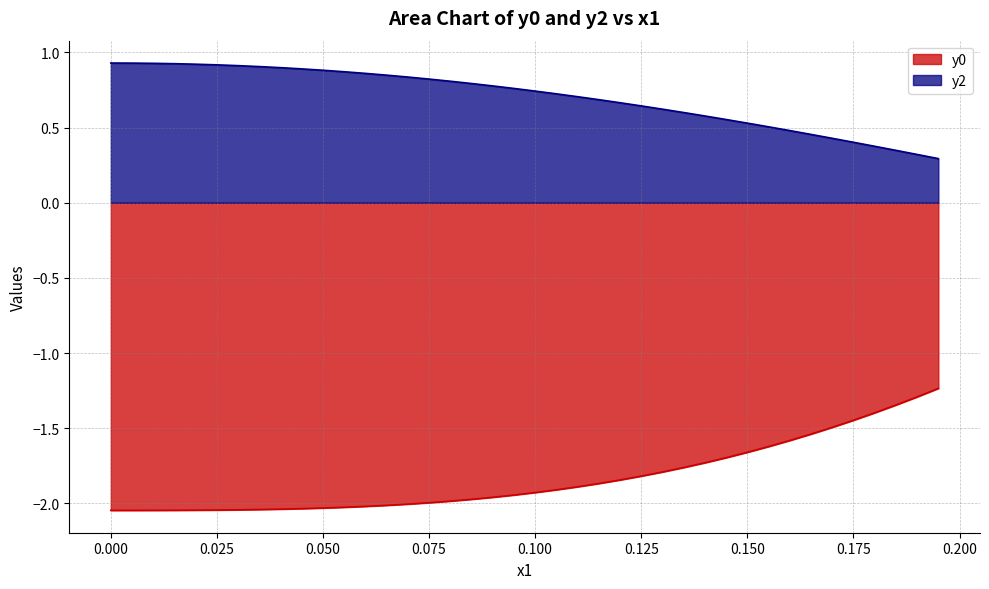

Where is y2 nearest to the value 0?

0.195